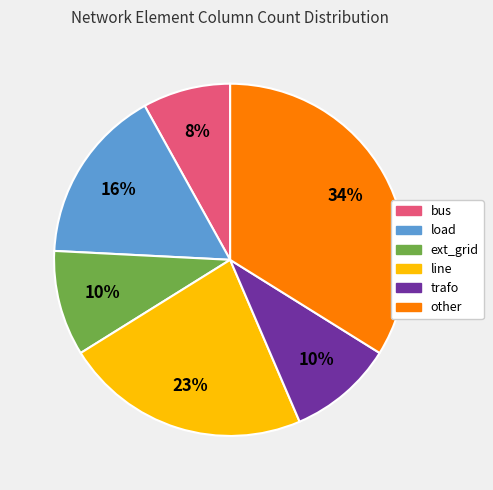

Which slice is the smallest?

bus